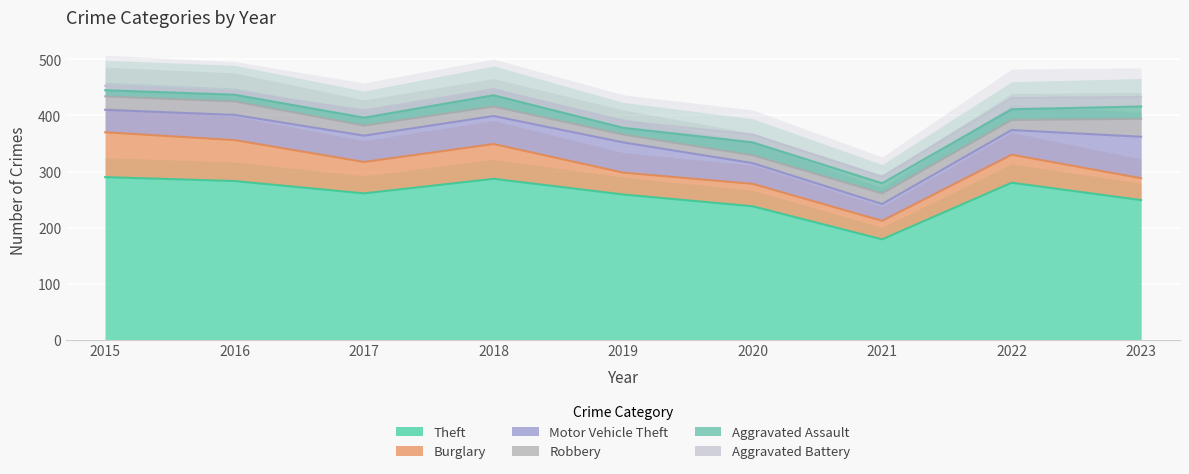

What is the sum of the Motor Vehicle Theft values at 2023 and 2021?

104